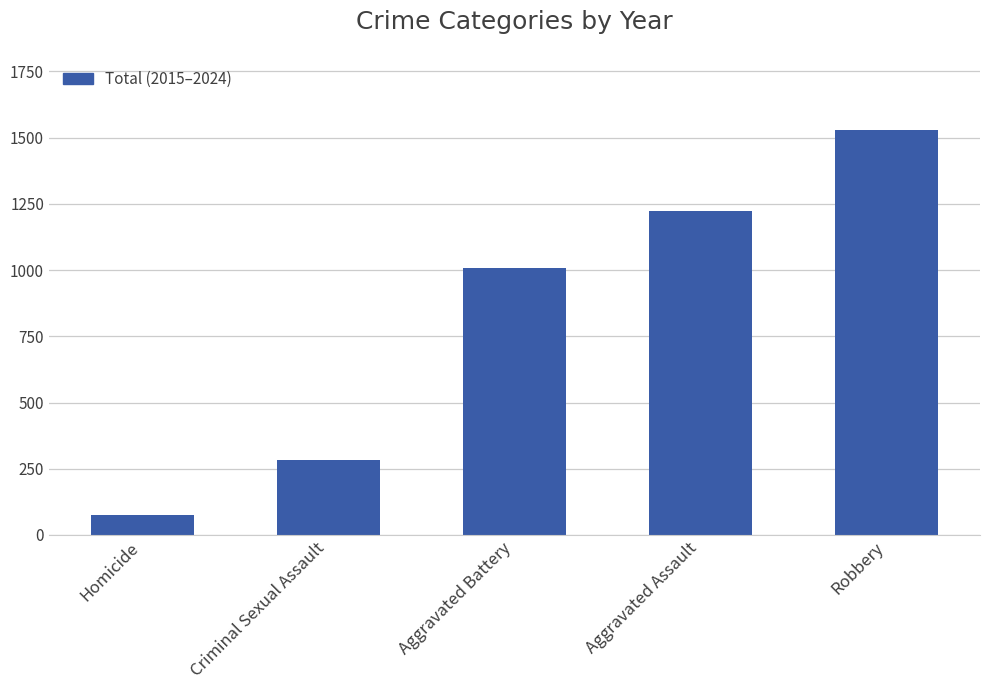

What is the difference between the maximum and minimum values?

1453